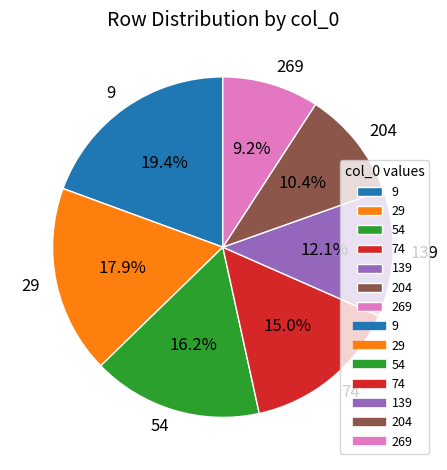

What percentage is the 74 slice, to the nearest percent?

15%